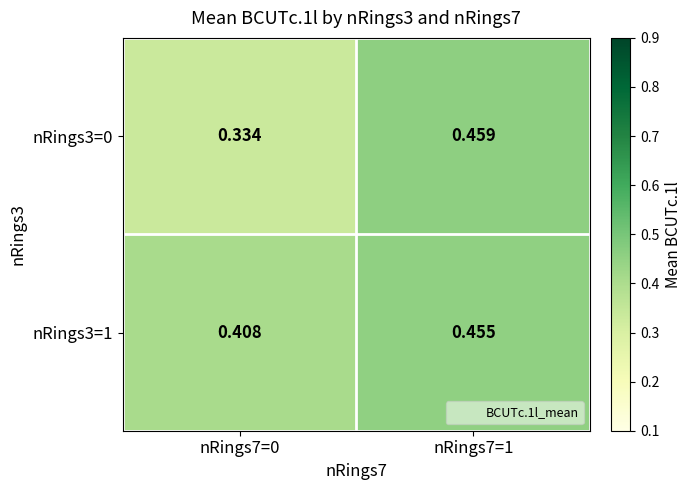

Is the value of nRings3=1 at nRings7=1 greater than the value of nRings3=0 at nRings7=0?

Yes